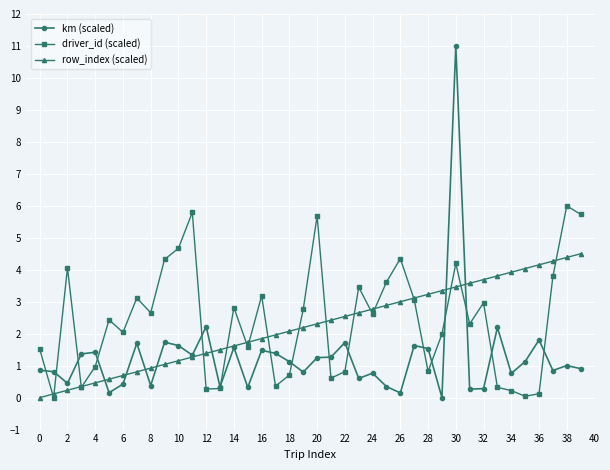

At how many categories does at least one series exceed 5?

5